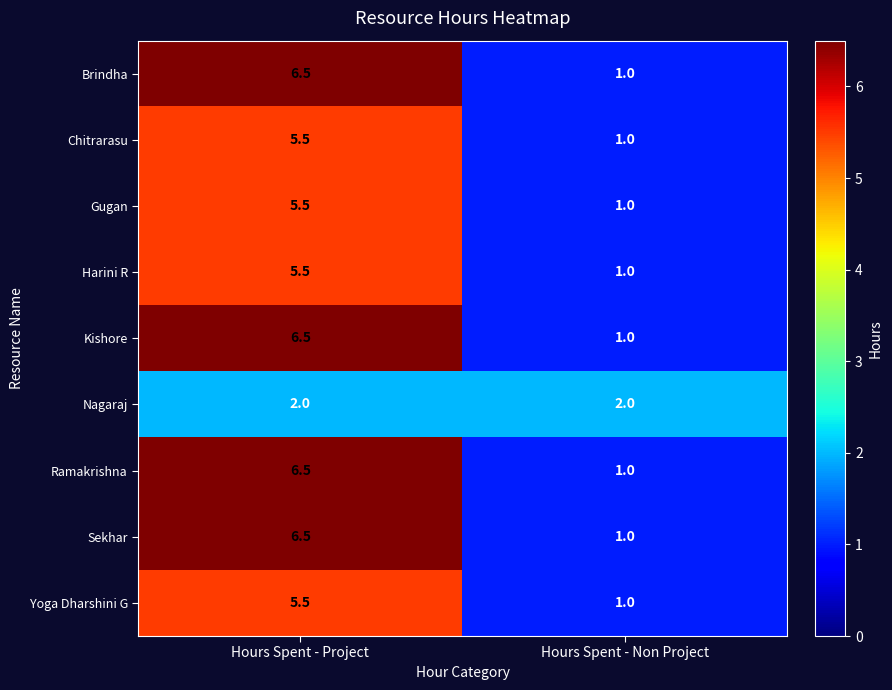

How many categories are shown in the chart?

2